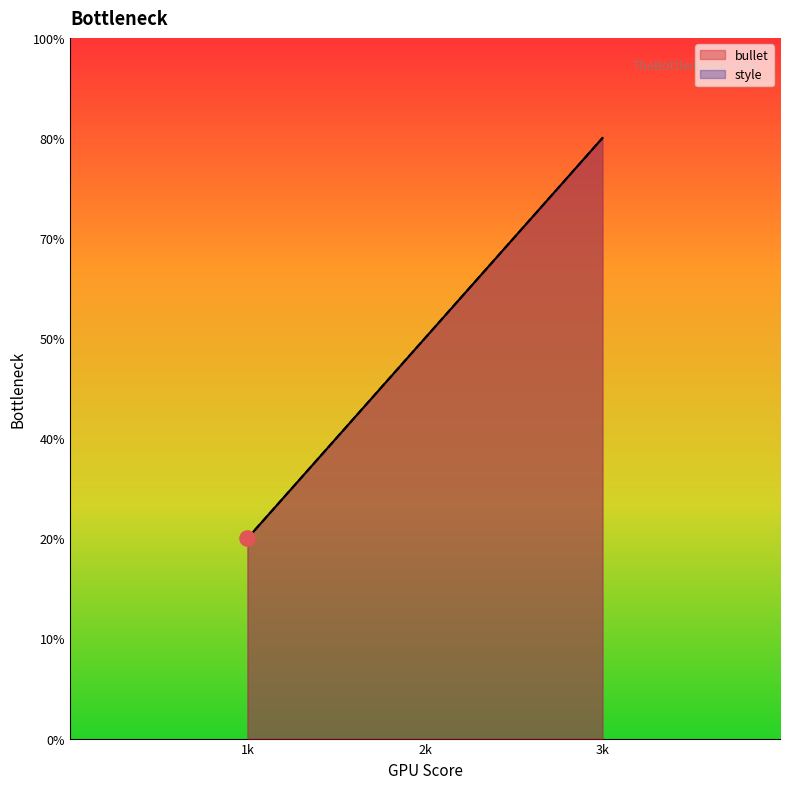

Which series reaches the maximum Y coordinate?

bullet